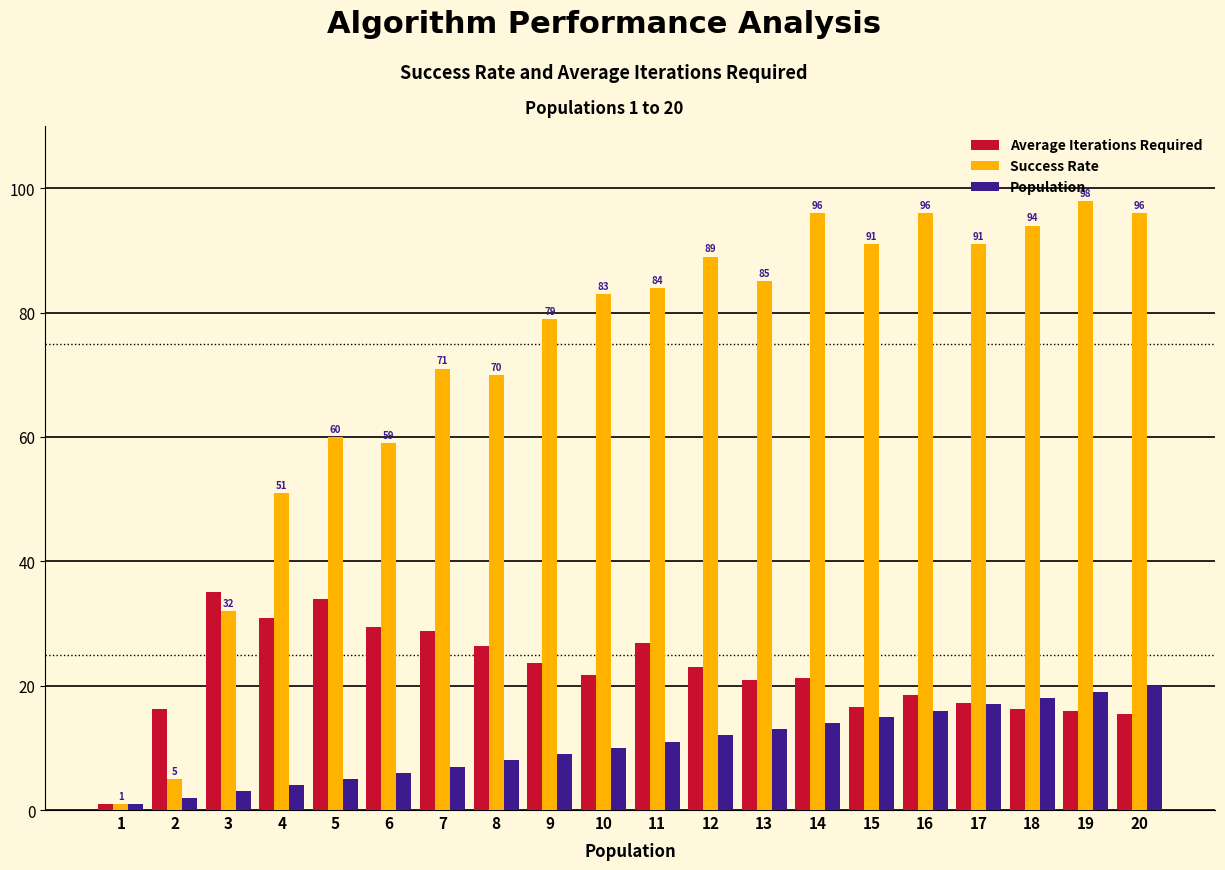

Read the Average Iterations Required value at 16.

18.5